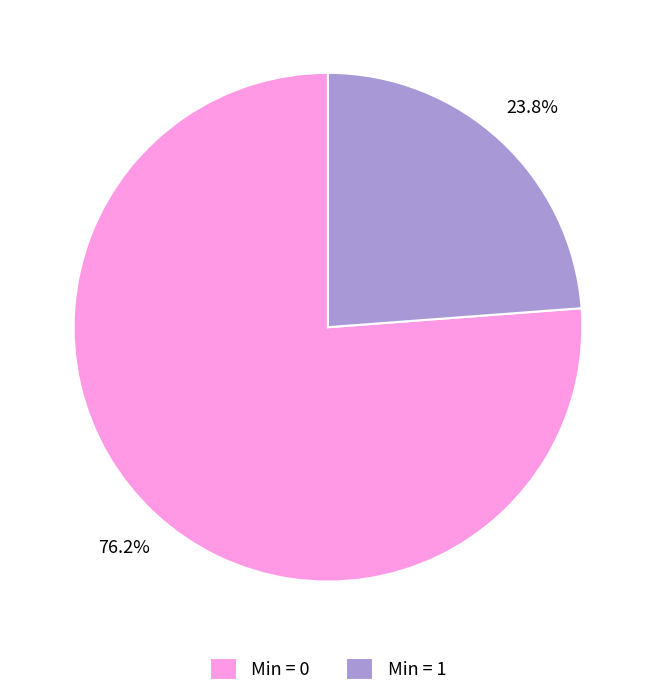

Does Min = 0 represent more than half of the total?

Yes